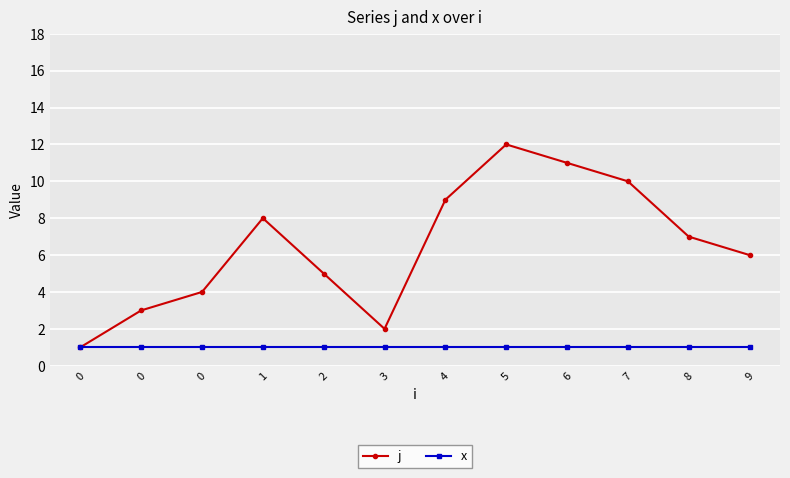

True or false: x and j intersect in this chart.

False